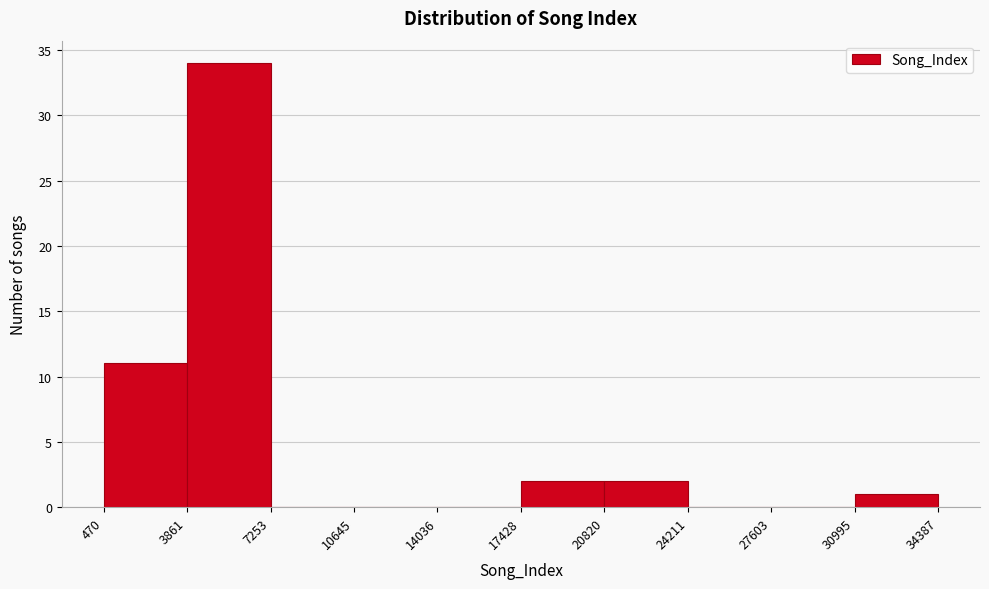

What is the height of the bar covering 17428 to 20820 on the x-axis? The values are not printed on the chart, so give them approximately, as read against the axis.

2